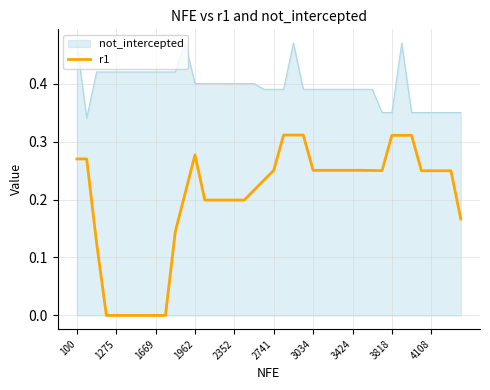

Rank the series by their maximum value, from highest to lowest.

not_intercepted, r1